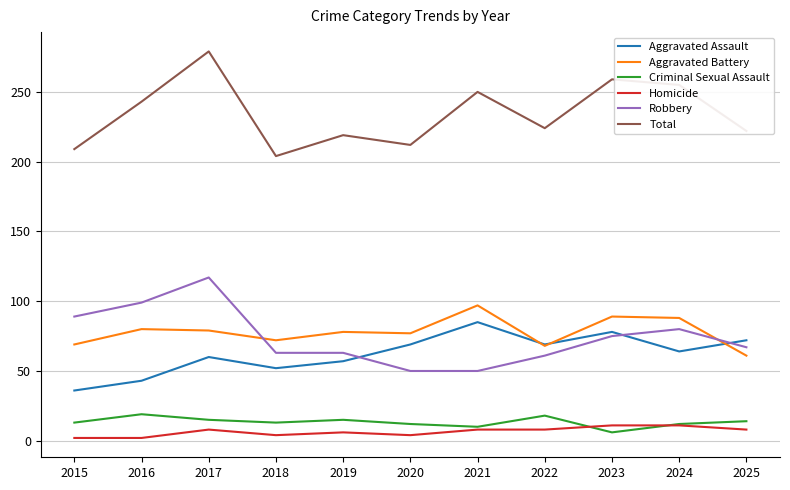

What is the difference between the maximum and minimum values in the Aggravated Assault series?

49